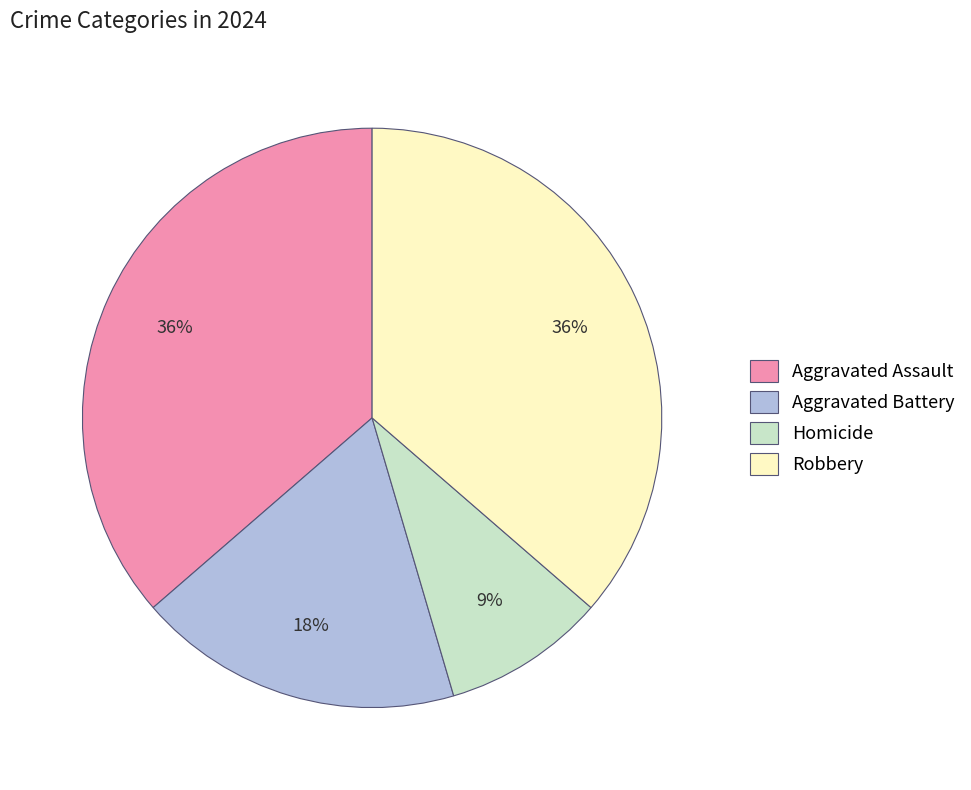

Which has a higher value, Robbery or Homicide?

Robbery